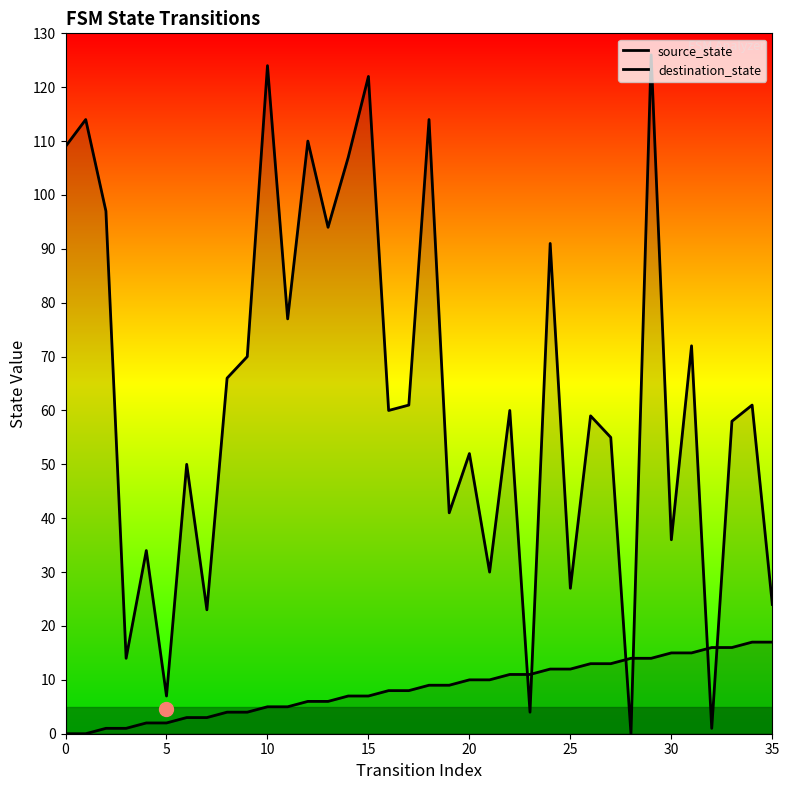

List the series in order of their overall mean, highest first.

destination_state, source_state